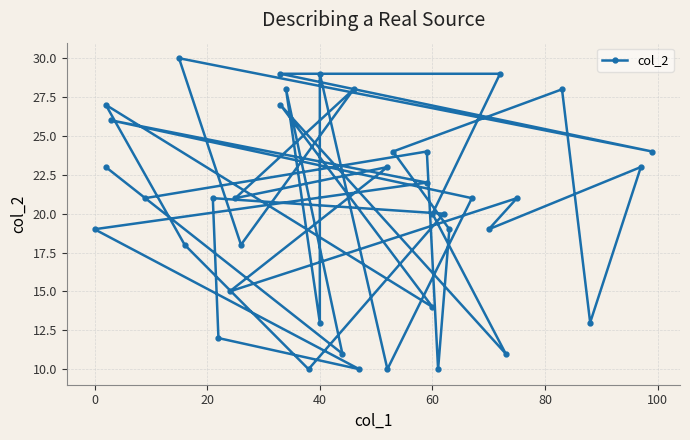

How many lines are shown in the chart?

1